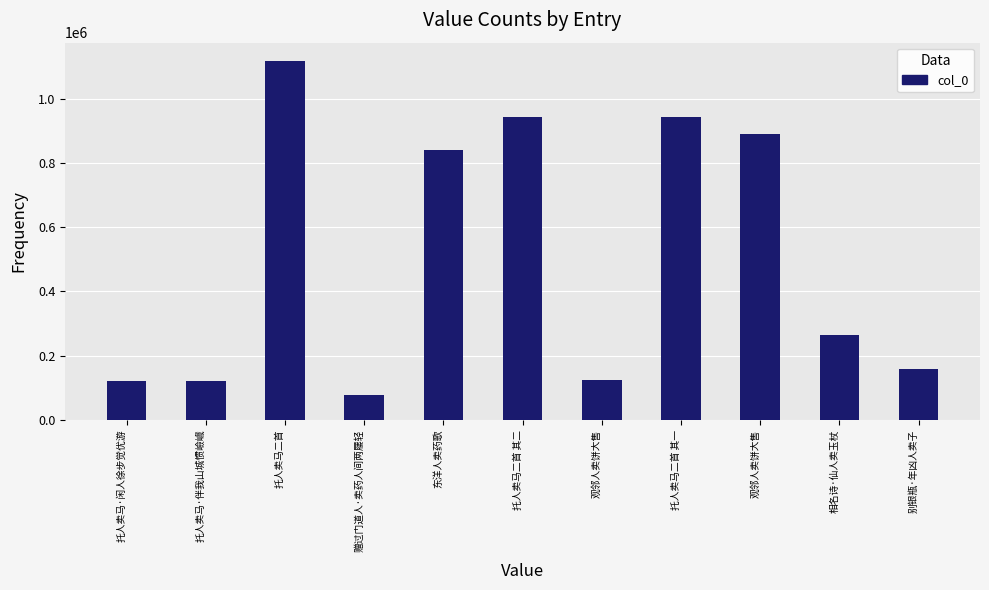

How many bars are there in total?

11